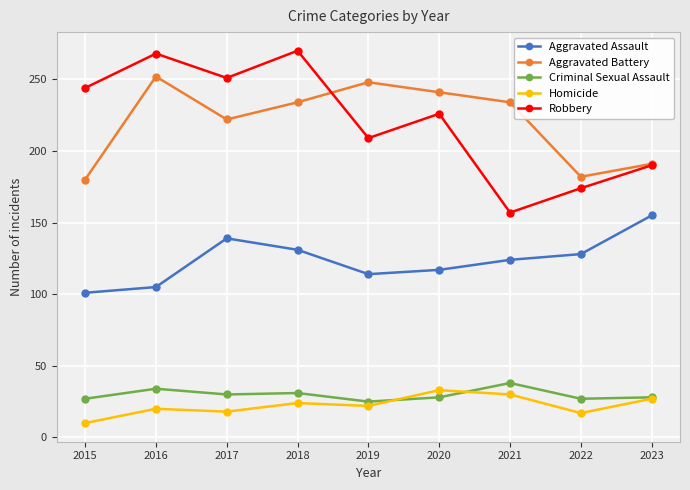

Is this an area chart (filled region under the line)?

No